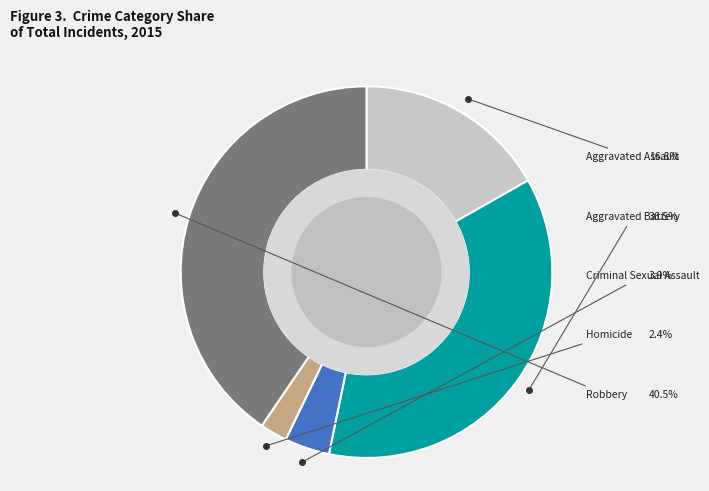

Does any single category account for the majority?

No